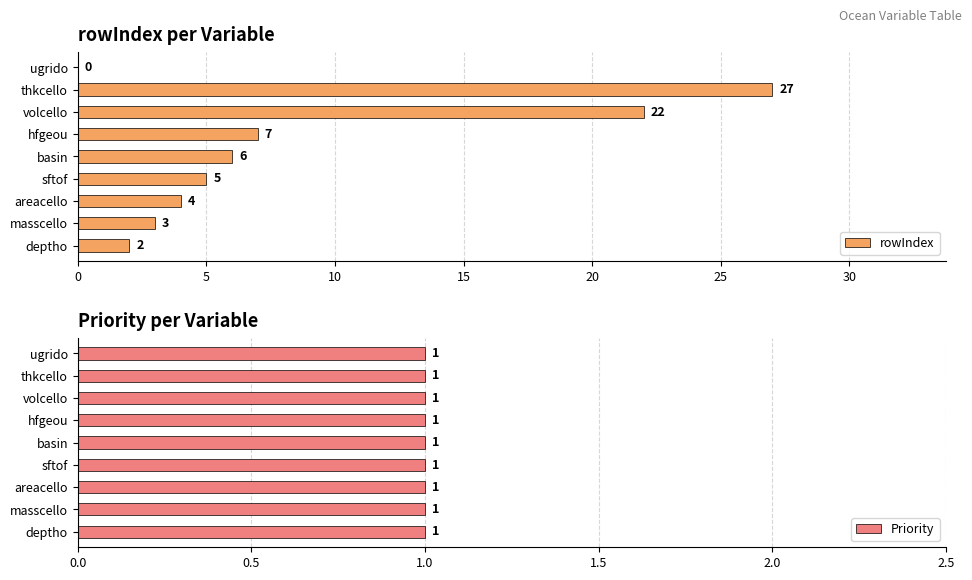

Which series has the largest range (max minus min)?

rowIndex